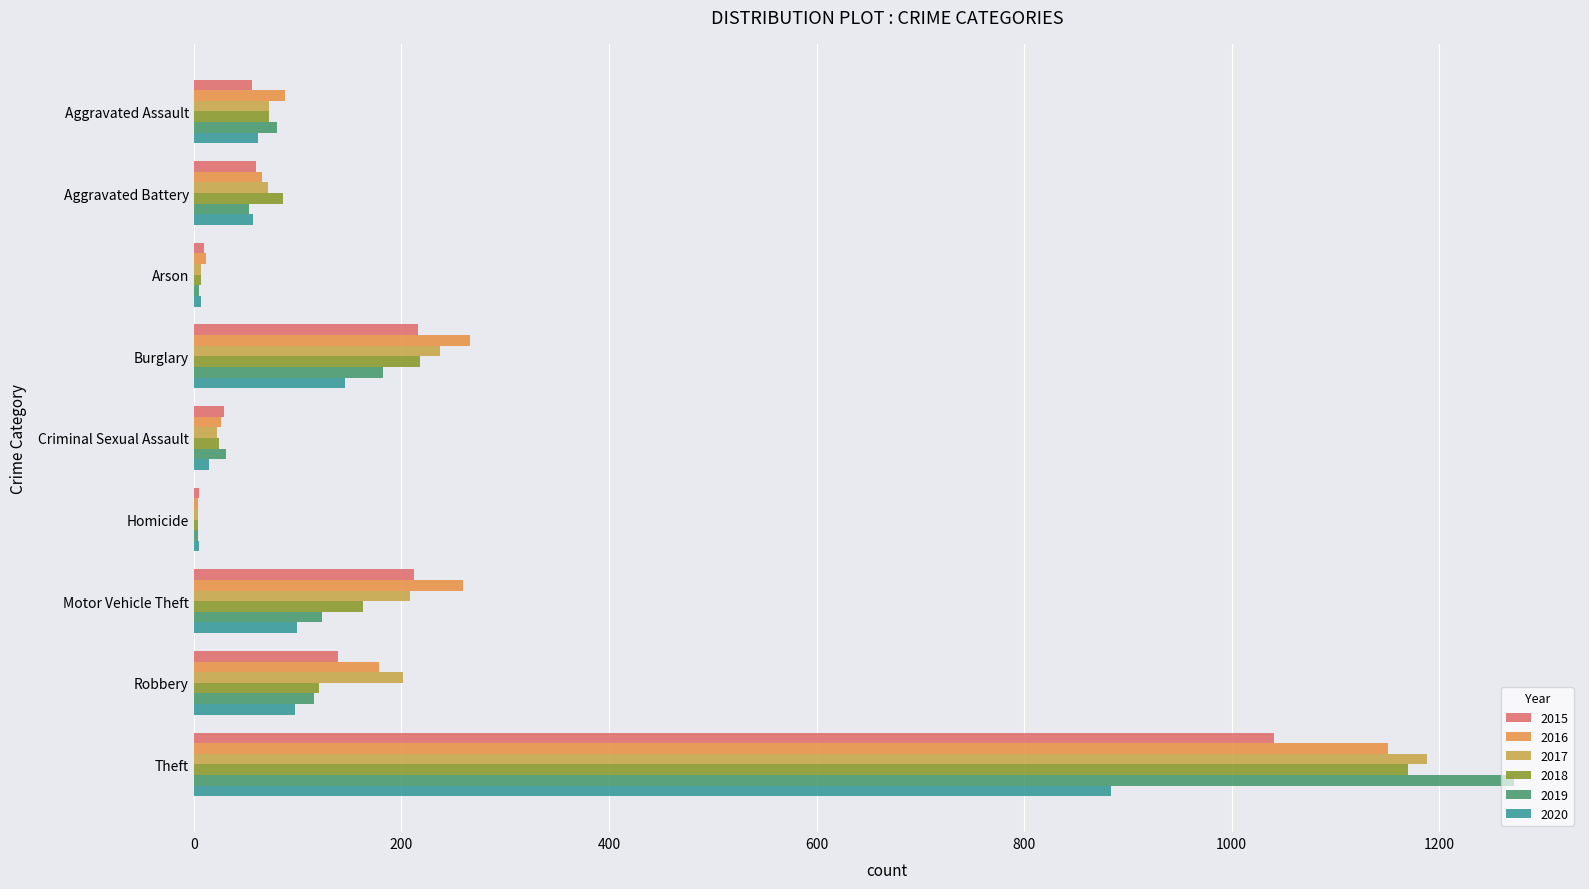

Rank the series by their maximum value, from highest to lowest.

2019, 2017, 2018, 2016, 2015, 2020